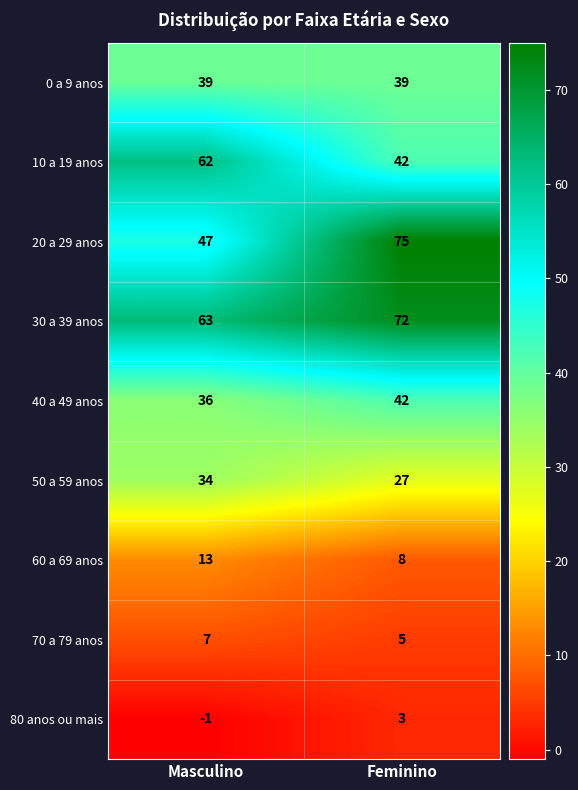

Read the 40 a 49 anos value at Feminino.

42